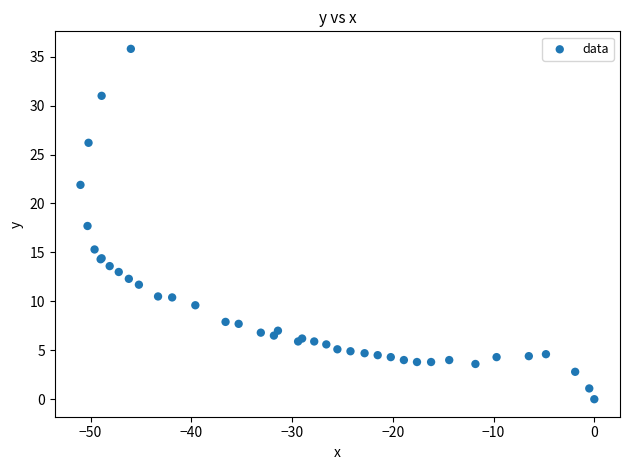

What Y value in the scatter plot is closest to 17?

17.7